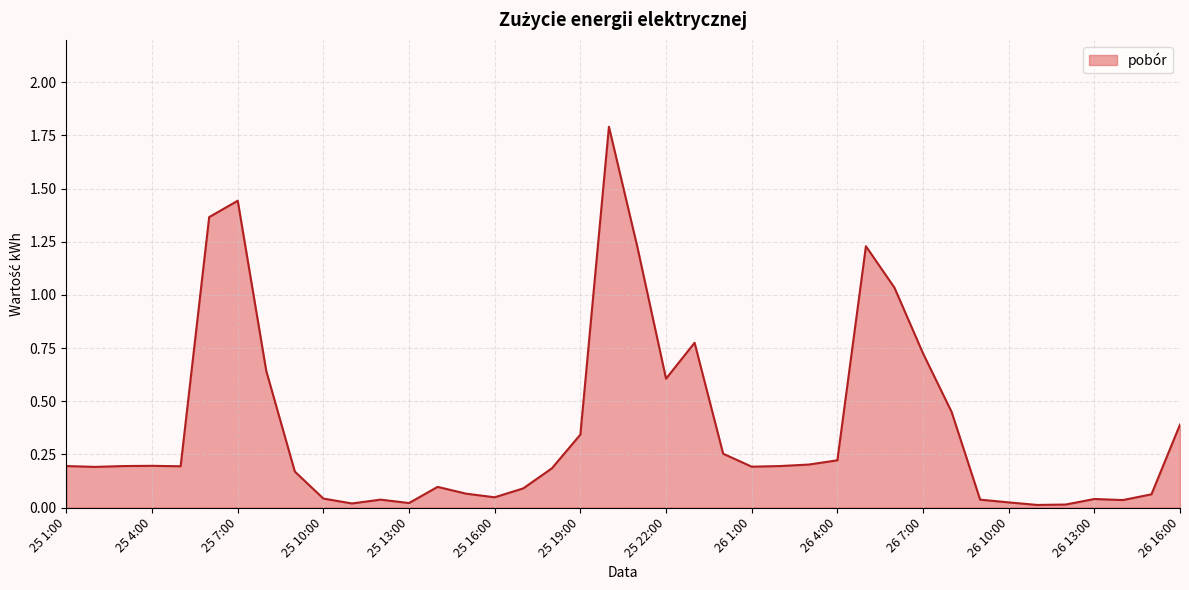

How many lines are shown in the chart?

1